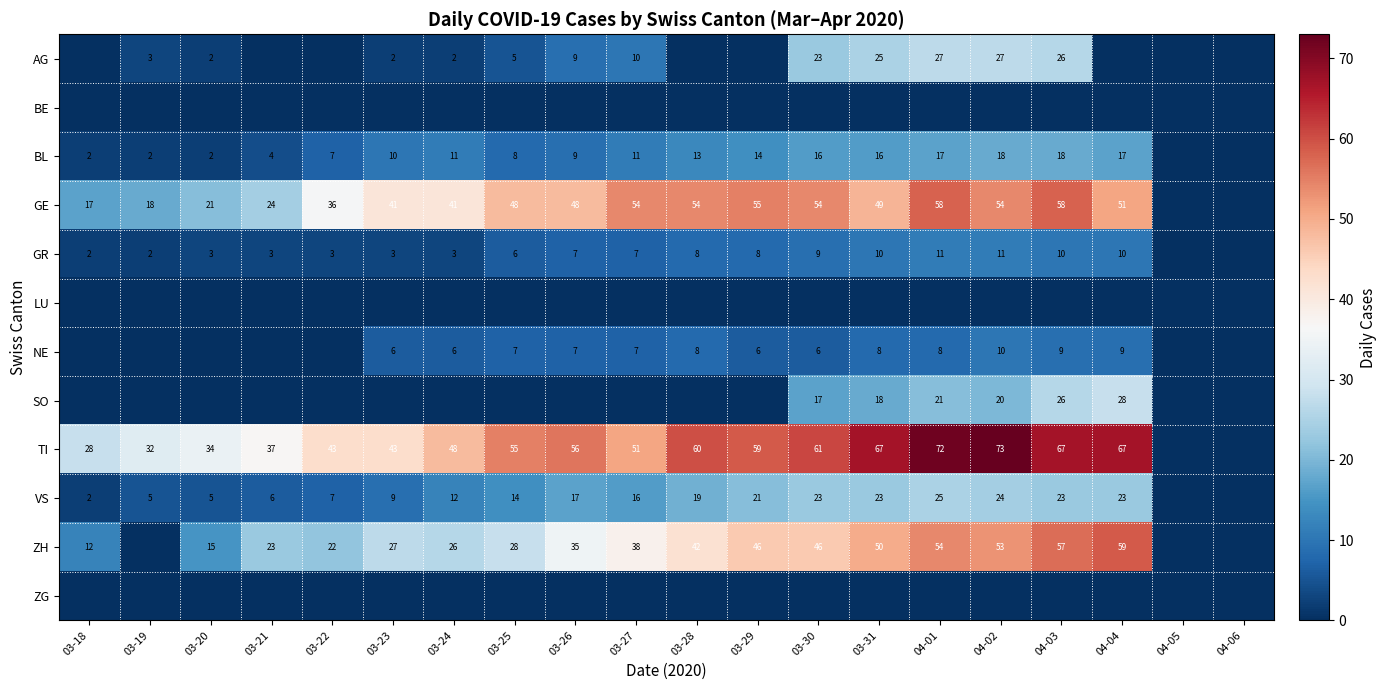

What is the difference between the TI values at 03-23 and 04-01?

29